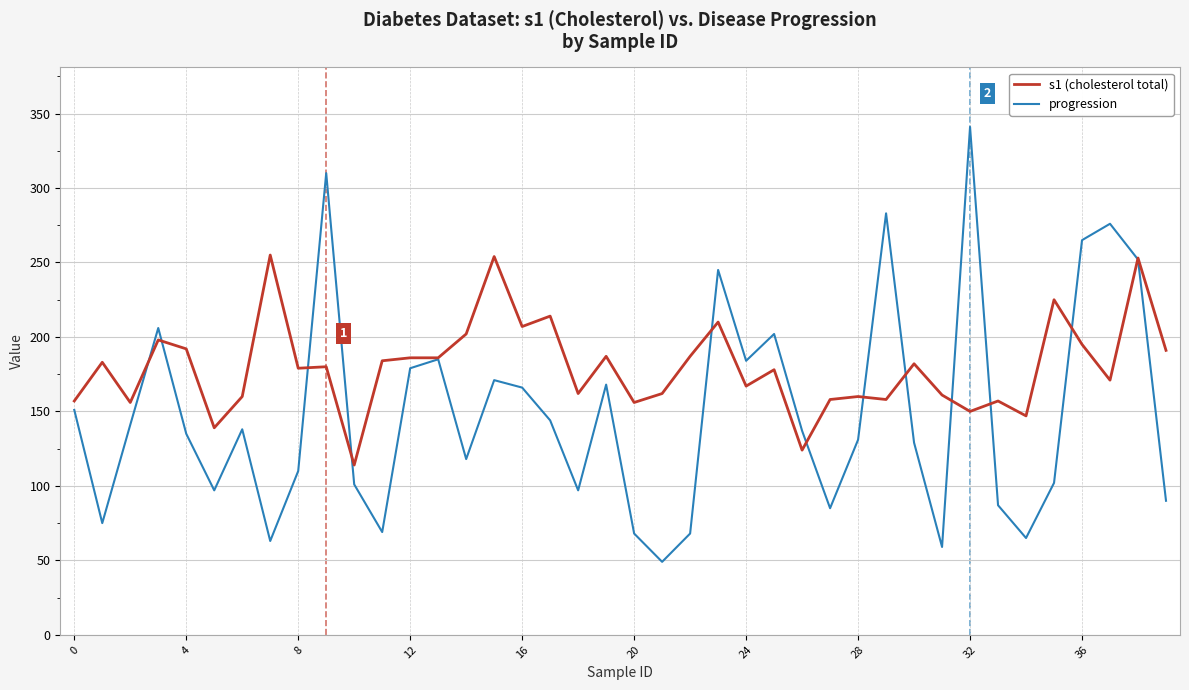

What is the average value of the s1 (cholesterol total) series?

180